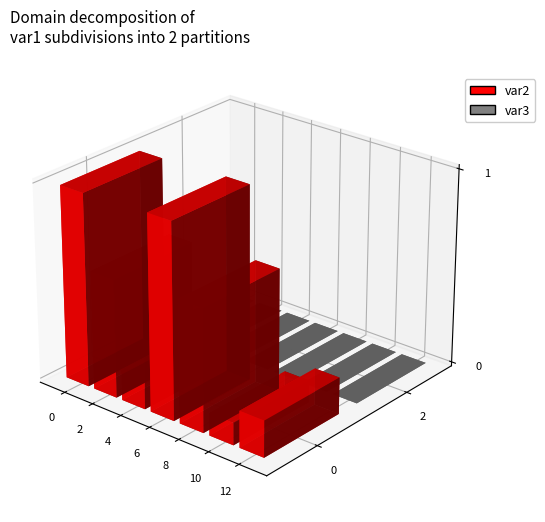

Which series has the largest total across all categories?

var2